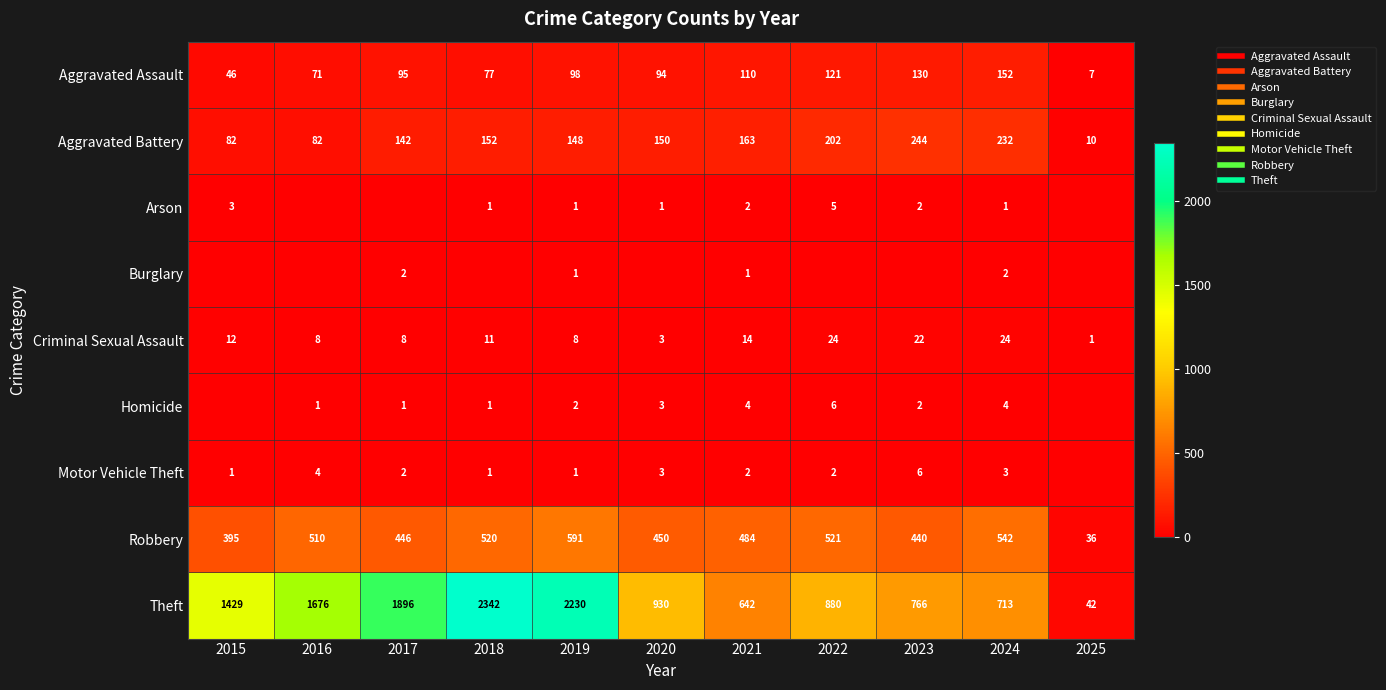

How many values in Homicide are above zero?

9